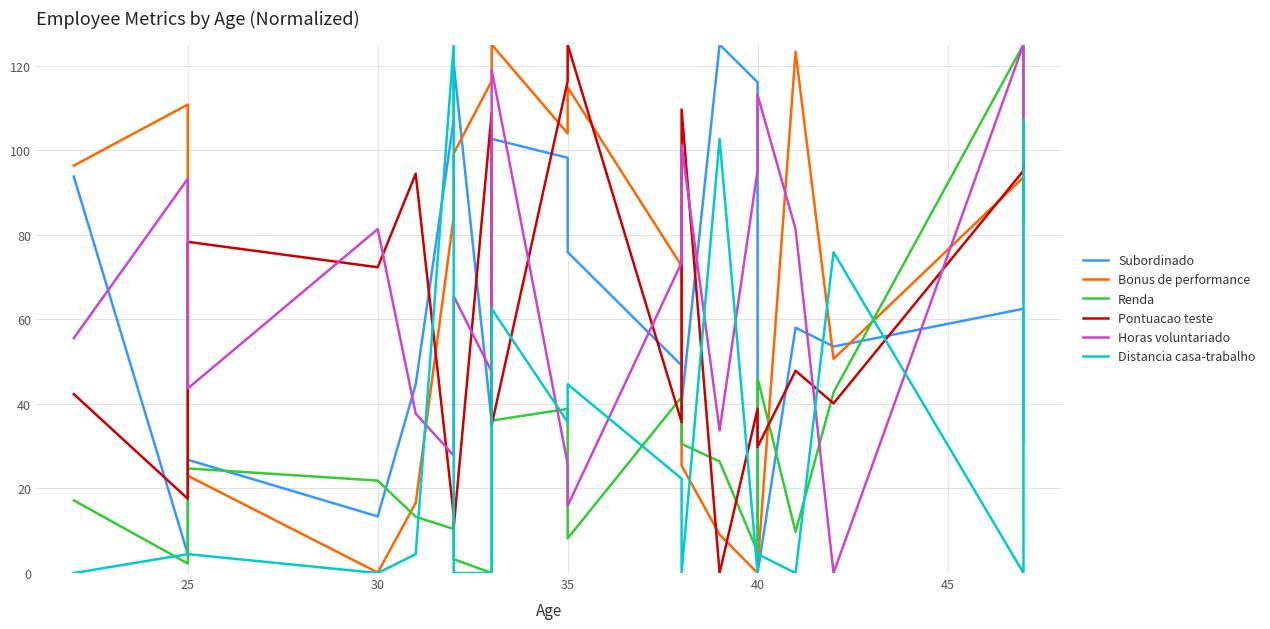

True or false: Bonus de performance has more than 1 interior local peaks.

True